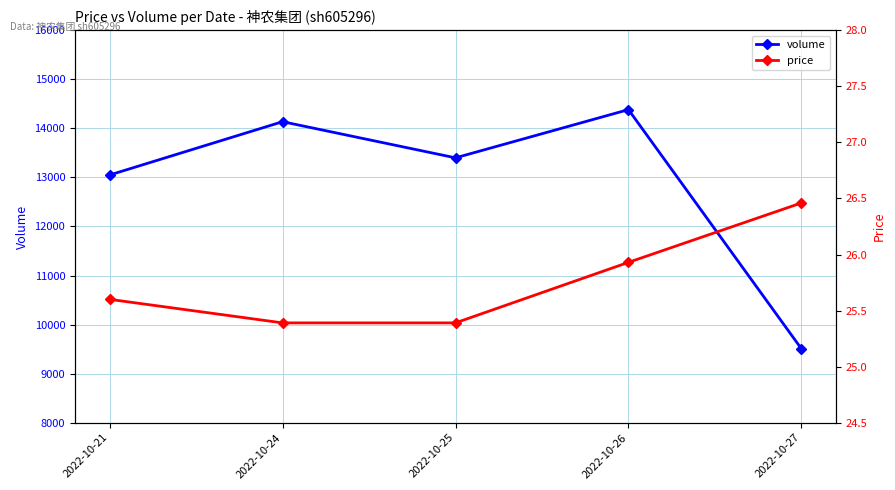

Which has a higher value, 2022-10-24 or 2022-10-25?

2022-10-24